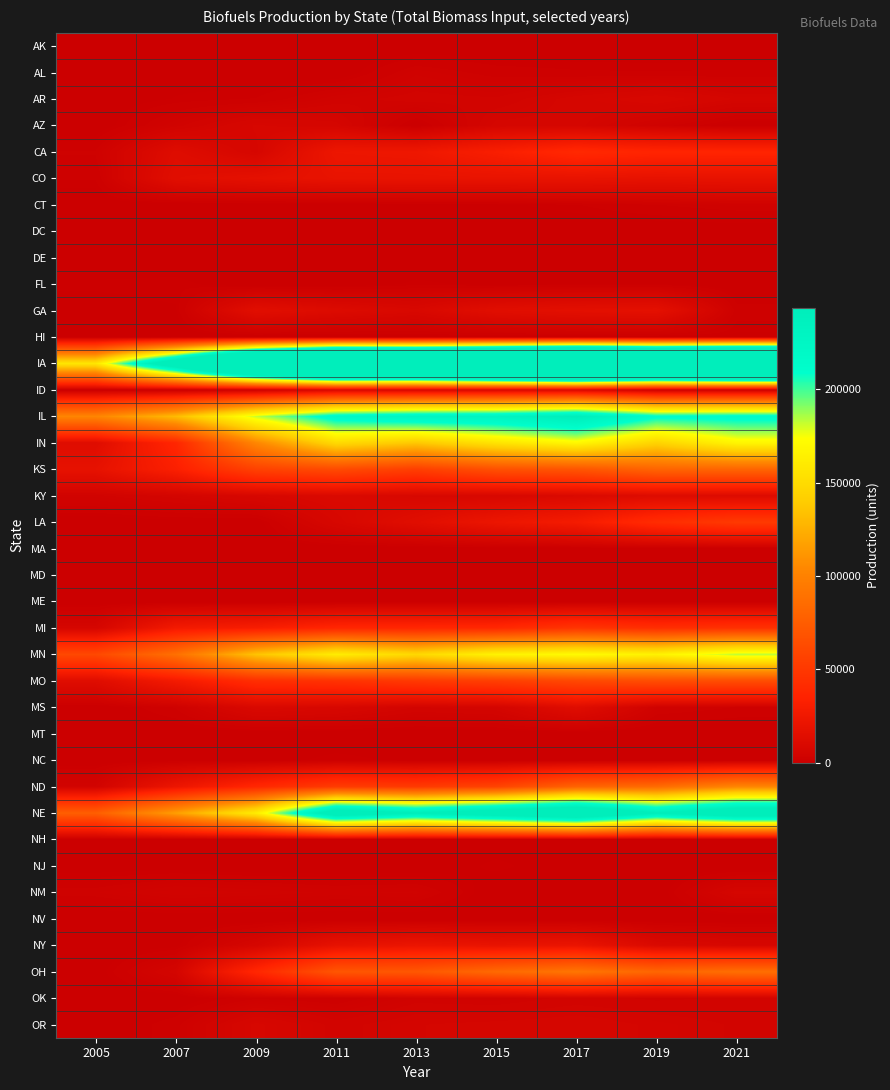

Reading left to right, what are all the values shown in this chart?

AK: 2005=0	2007=0	2009=0	2011=0	2013=0	2015=21	2017=29	2019=0	2021=0
AL: 2005=0	2007=542	2009=42	2011=0	2013=3184	2015=1933	2017=1585	2019=1494	2021=1615
AR: 2005=211	2007=1001	2009=1490	2011=3816	2013=4747	2015=4429	2017=6760	2019=8589	2021=6058
AZ: 2005=0	2007=3894	2009=7771	2011=6566	2013=132	2015=6602	2017=6584	2019=3026	2021=0
CA: 2005=2496	2007=12847	2009=7244	2011=22926	2013=23983	2015=31352	2017=39774	2019=36971	2021=36702
CO: 2005=1534	2007=14655	2009=17164	2011=19657	2013=19707	2015=19861	2017=19828	2019=18725	2021=19206
CT: 2005=0	2007=145	2009=98	2011=182	2013=716	2015=715	2017=1379	2019=2359	2021=3035
DC: 2005=0	2007=0	2009=0	2011=0	2013=0	2015=0	2017=0	2019=0	2021=0
DE: 2005=0	2007=0	2009=0	2011=0	2013=0	2015=0	2017=0	2019=0	2021=0
FL: 2005=1129	2007=1308	2009=0	2011=0	2013=1158	2015=645	2017=855	2019=920	2021=0
GA: 2005=457	2007=837	2009=14893	2011=11535	2013=8956	2015=14563	2017=16168	2019=16987	2021=1908
HI: 2005=0	2007=0	2009=0	2011=0	2013=350	2015=383	2017=479	2019=484	2021=711
IA: 2005=157409	2007=281532	2009=438134	2011=534667	2013=528502	2015=568234	2017=610395	2019=568865	2021=597175
ID: 2005=0	2007=233	2009=1693	2011=8492	2013=7884	2015=8871	2017=9367	2019=2071	2021=1372
IL: 2005=102611	2007=130886	2009=181482	2011=219103	2013=228315	2015=230655	2017=243223	2019=212442	2021=215087
IN: 2005=13393	2007=37869	2009=103354	2011=148921	2013=137291	2015=155552	2017=169356	2019=144451	2021=167804
KS: 2005=18579	2007=32404	2009=56456	2011=62468	2013=54547	2015=66484	2017=69572	2019=80165	2021=80295
KY: 2005=3972	2007=5653	2009=7783	2011=10051	2013=8307	2015=8246	2017=10054	2019=12110	2021=11591
LA: 2005=0	2007=488	2009=206	2011=7808	2013=14444	2015=22382	2017=28174	2019=42415	2021=51353
MA: 2005=0	2007=0	2009=2	2011=8	2013=26	2015=36	2017=110	2019=94	2021=104
MD: 2005=0	2007=36	2009=0	2011=127	2013=0	2015=0	2017=0	2019=0	2021=0
ME: 2005=0	2007=0	2009=0	2011=13	2013=58	2015=43	2017=55	2019=47	2021=52
MI: 2005=6565	2007=26746	2009=30044	2011=37771	2013=38209	2015=39033	2017=47787	2019=43096	2021=45264
MN: 2005=61183	2007=88276	2009=135011	2011=161885	2013=147717	2015=165989	2017=171550	2019=165730	2021=182763
MO: 2005=13660	2007=27293	2009=43432	2011=46155	2013=50942	2015=54724	2017=61025	2019=64724	2021=64260
MS: 2005=0	2007=2474	2009=9385	2011=8200	2013=5125	2015=5911	2017=13572	2019=3249	2021=2326
MT: 2005=0	2007=0	2009=2	2011=0	2013=0	2015=0	2017=2	2019=0	2021=0
NC: 2005=0	2007=436	2009=362	2011=1295	2013=684	2015=256	2017=222	2019=159	2021=173
ND: 2005=4399	2007=22315	2009=38691	2011=52494	2013=51259	2015=57786	2017=79984	2019=85193	2021=102755
NE: 2005=76426	2007=116418	2009=162037	2011=266419	2013=244430	2015=266404	2017=290063	2019=243518	2021=273994
NH: 2005=0	2007=0	2009=0	2011=0	2013=207	2015=262	2017=245	2019=312	2021=598
NJ: 2005=314	2007=363	2009=0	2011=0	2013=0	2015=1191	2017=191	2019=0	2021=0
NM: 2005=2790	2007=4225	2009=3777	2011=3167	2013=3477	2015=0	2017=0	2019=0	2021=6662
NV: 2005=6	2007=41	2009=19	2011=46	2013=42	2015=0	2017=0	2019=0	2021=0
NY: 2005=0	2007=583	2009=6947	2011=18443	2013=21528	2015=19793	2017=21022	2019=9962	2021=7806
OH: 2005=230	2007=5781	2009=38334	2011=70400	2013=71388	2015=84018	2017=92214	2019=81513	2021=87348
OK: 2005=0	2007=0	2009=2210	2011=1681	2013=3882	2015=3486	2017=4644	2019=4115	2021=4404
OR: 2005=0	2007=2040	2009=7981	2011=4776	2013=6124	2015=6587	2017=7011	2019=5929	2021=5103